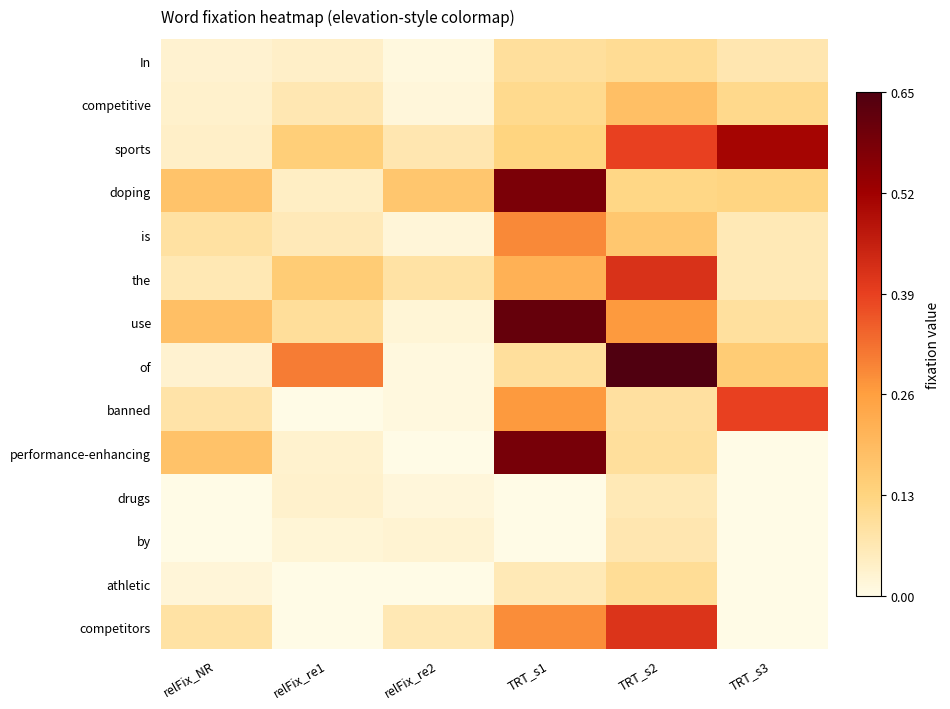

What is the total value across all series at relFix_re2?

0.5